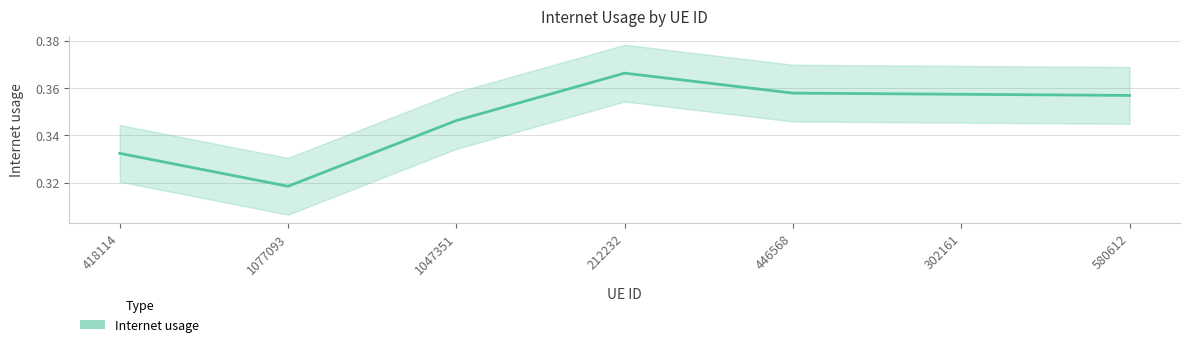

At which category does the data reach its first local valley?

1077093